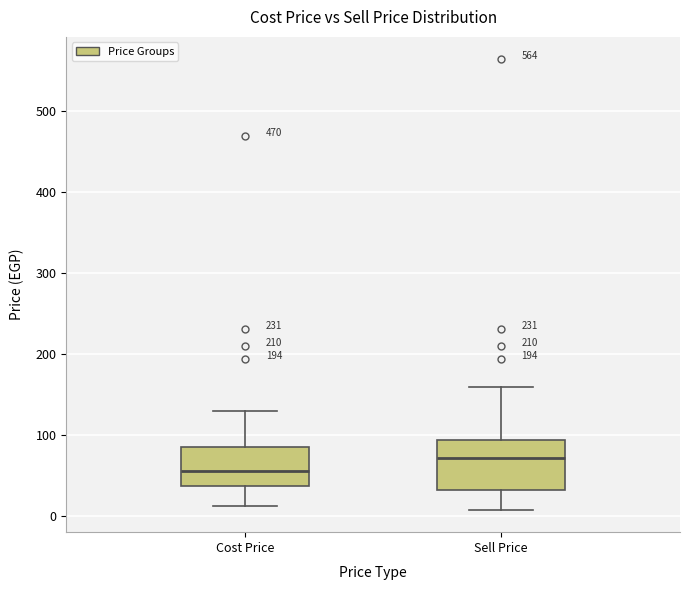

Comparing the boxes themselves (not the whiskers), which one is the tallest?

Sell Price